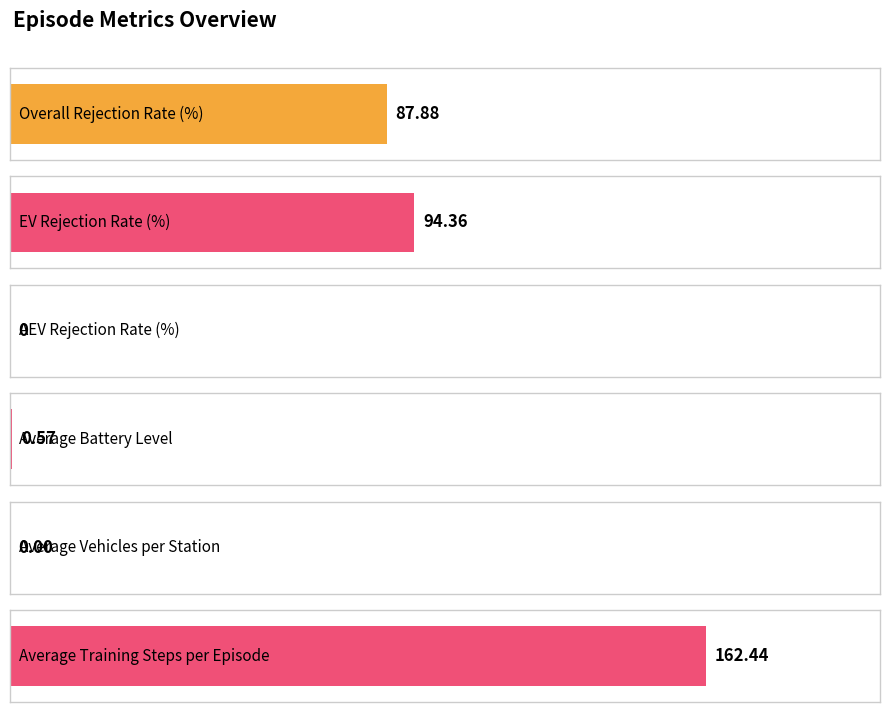

Does the chart contain any negative values?

No